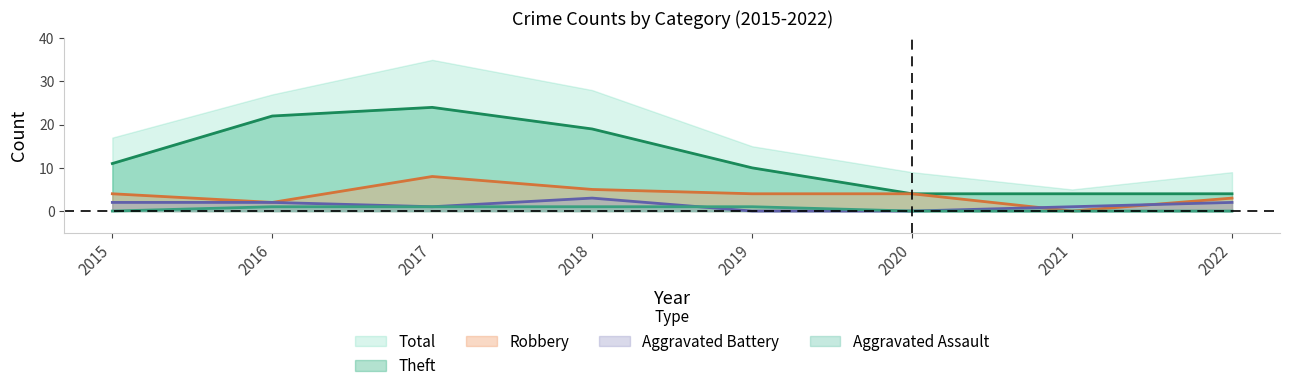

Where does the Robbery series first go above 4?

2017